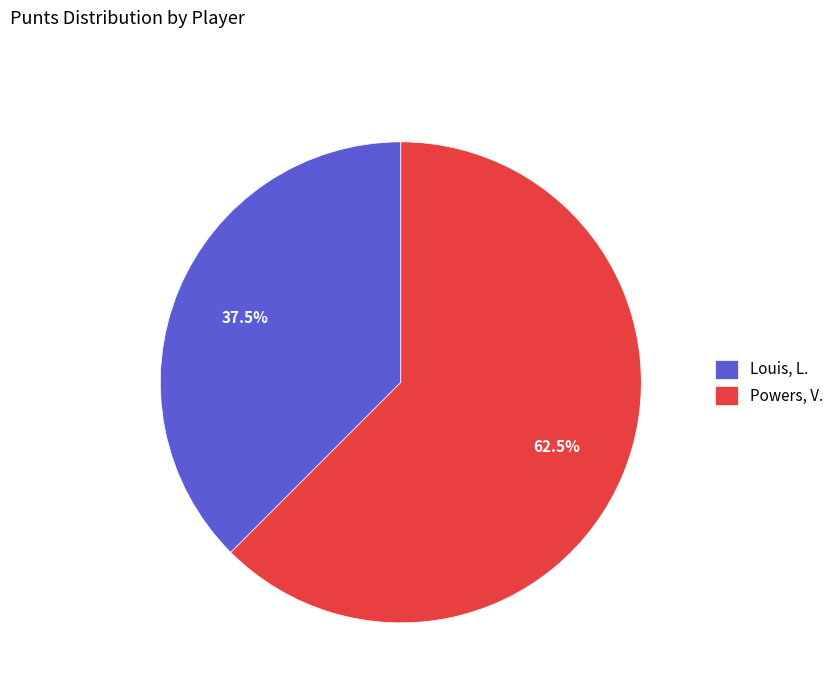

Is there a majority slice in this chart?

Yes